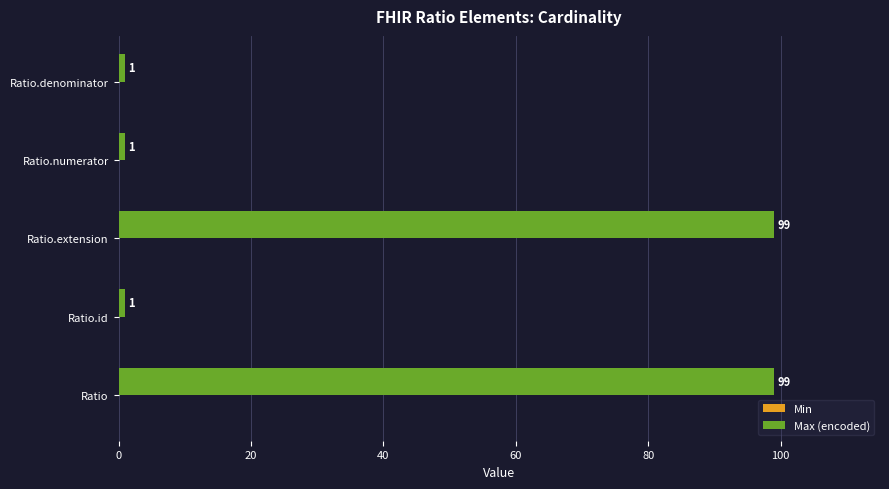

The value at Ratio.extension is 174. True or false?

False